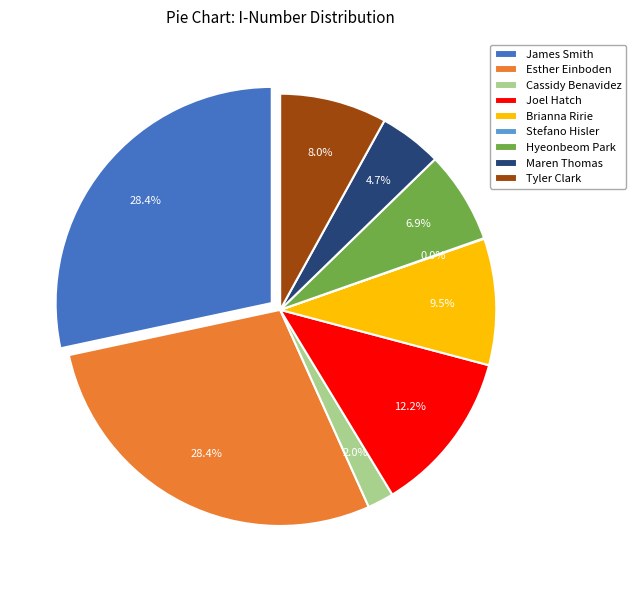

How many segments does this pie chart have?

9